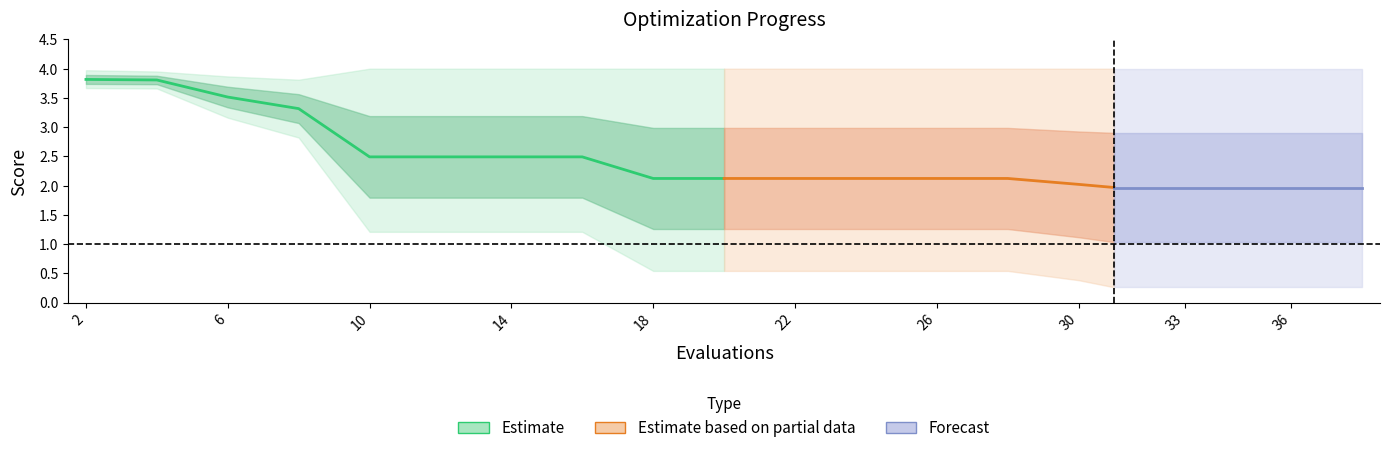

True or false: worst has more than 1 points higher than both neighbors.

False